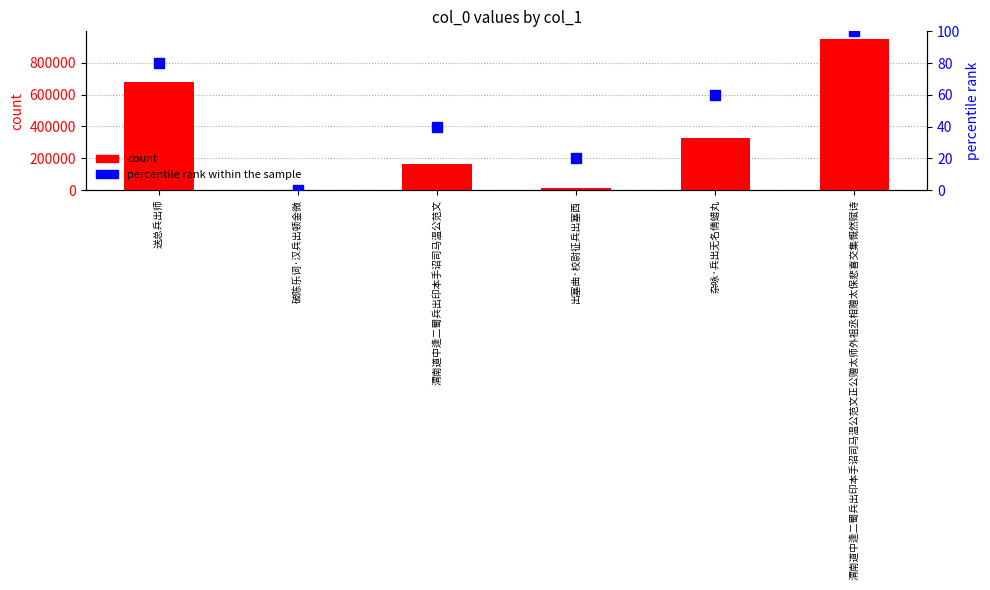

Which series contains the lowest Y value?

percentile rank within the sample